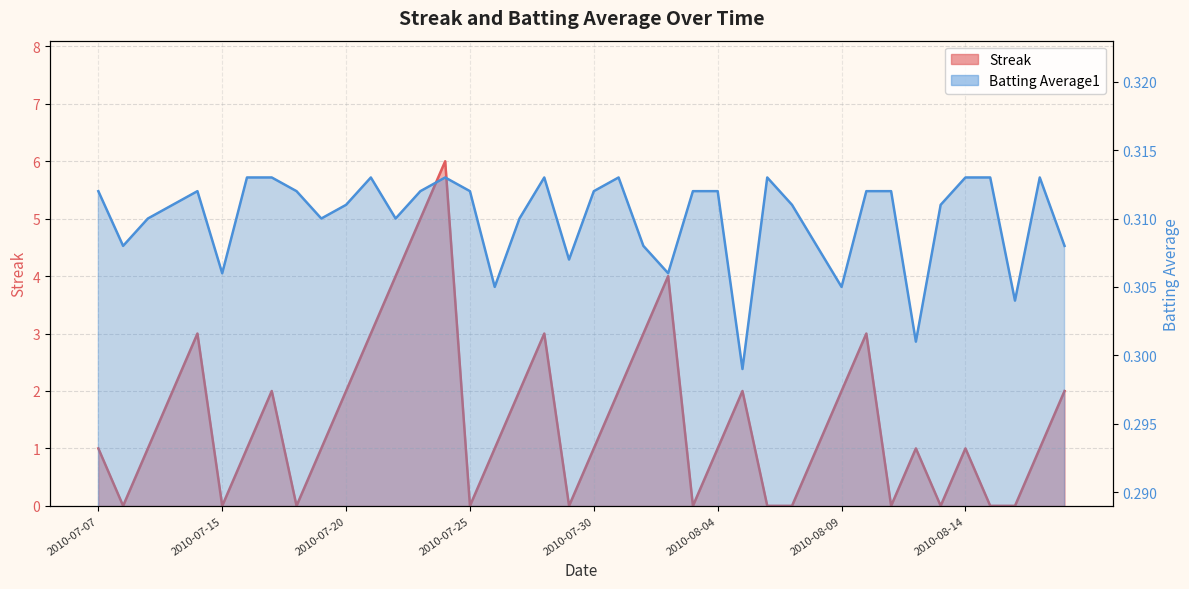

What is the label of the 35th point from the right?

2010-07-15